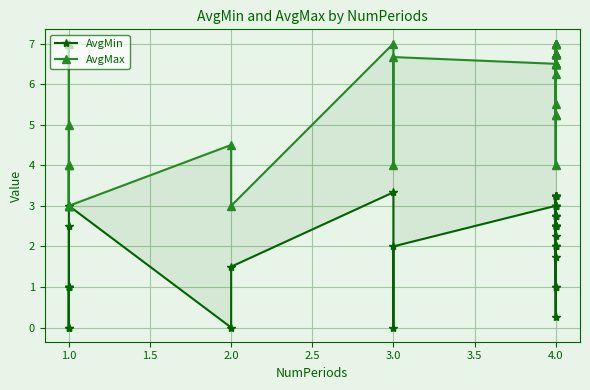

Which series has the widest spread of values?

AvgMax